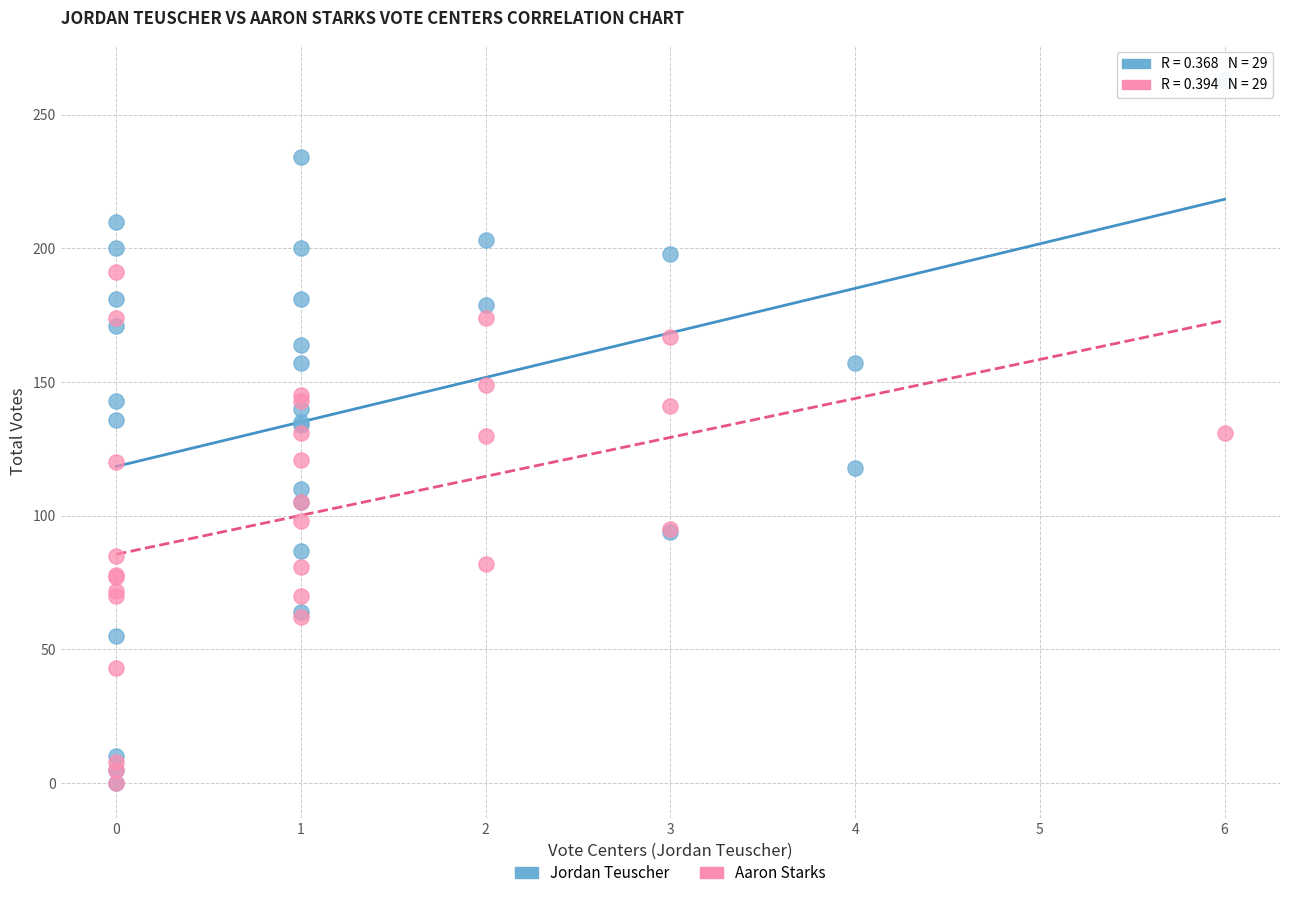

Which series has the largest Y range (max minus min)?

Jordan Teuscher